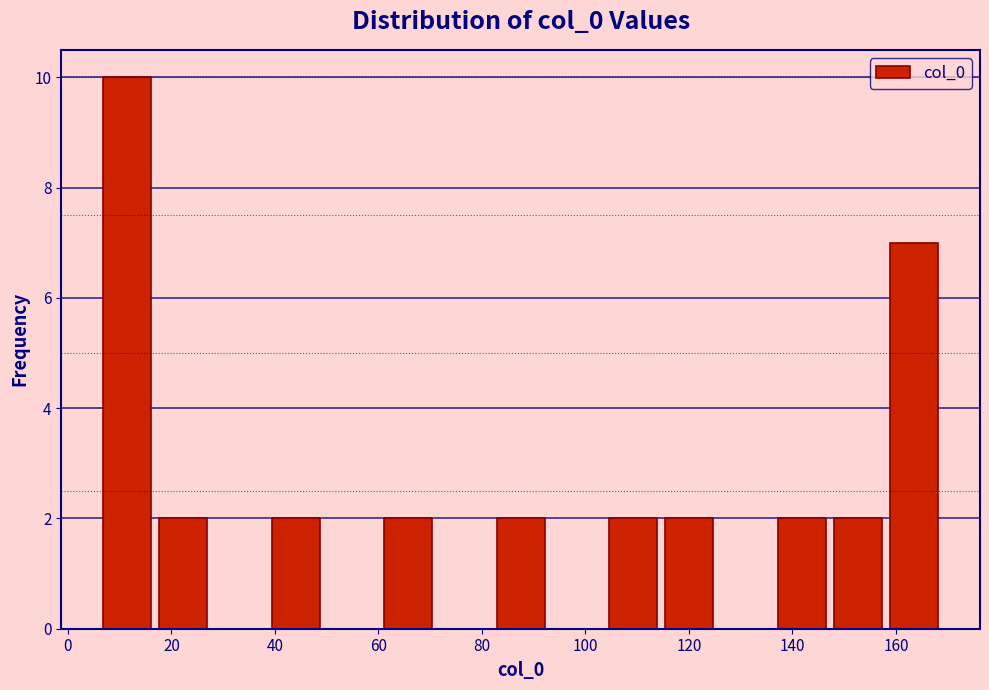

What is the height of the bar covering 136 to 148 on the x-axis? Neither the bar edges nor the heights are printed on the chart, so give them approximately, as read against the axes.

2